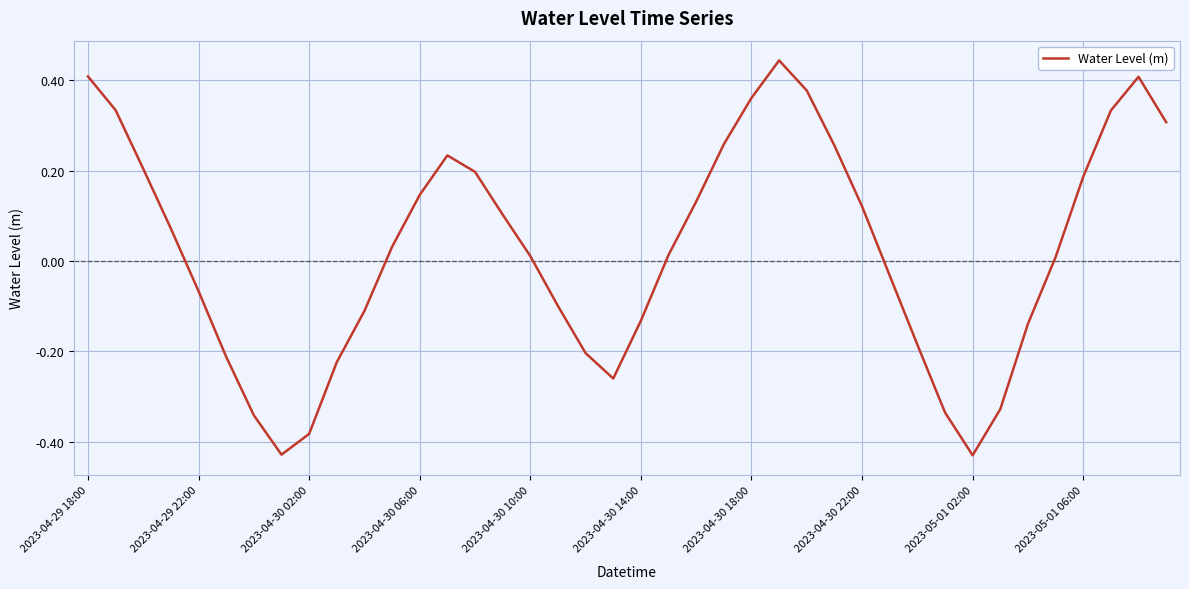

What is the difference between the maximum and minimum values?

0.9